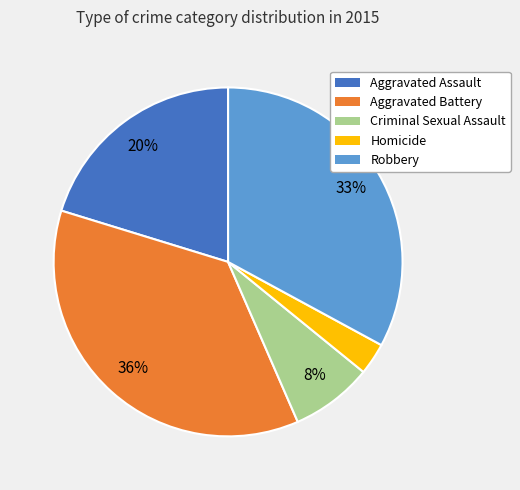

Which category has the smallest portion of the pie?

Homicide